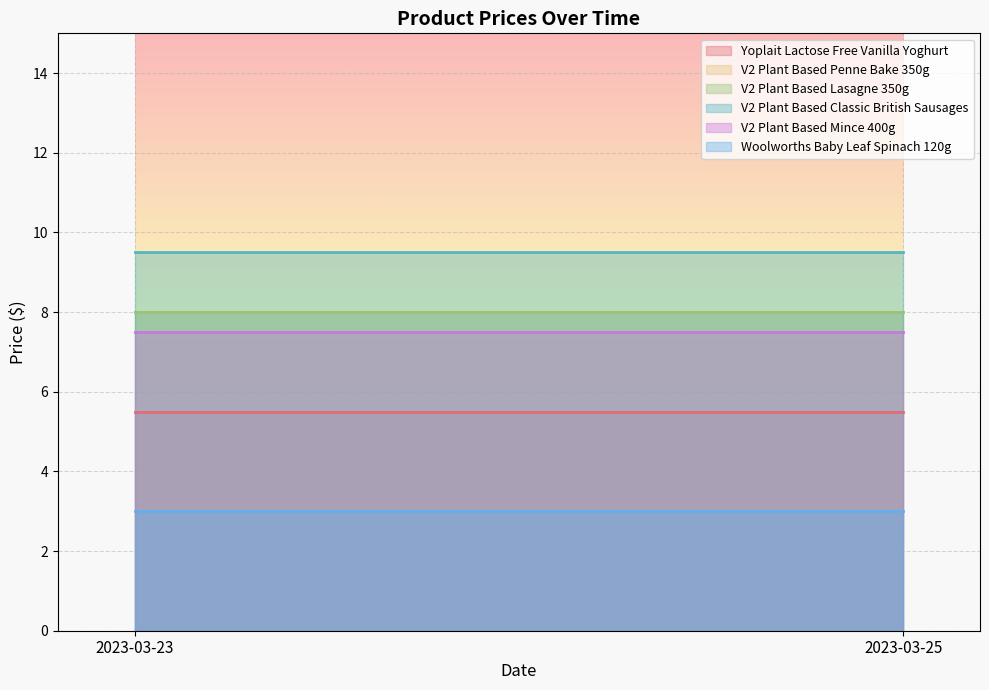

Reading left to right, what are all the values shown in this chart?

Yoplait Lactose Free Vanilla Yoghurt: 2023-03-23=5.5	2023-03-25=5.5
V2 Plant Based Penne Bake 350g: 2023-03-23=8.0	2023-03-25=8.0
V2 Plant Based Lasagne 350g: 2023-03-23=8.0	2023-03-25=8.0
V2 Plant Based Classic British Sausages: 2023-03-23=9.5	2023-03-25=9.5
V2 Plant Based Mince 400g: 2023-03-23=7.5	2023-03-25=7.5
Woolworths Baby Leaf Spinach 120g: 2023-03-23=3.0	2023-03-25=3.0